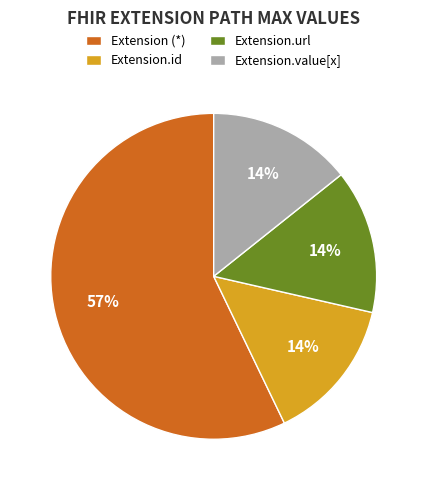

Which slice is the largest?

Extension (*)